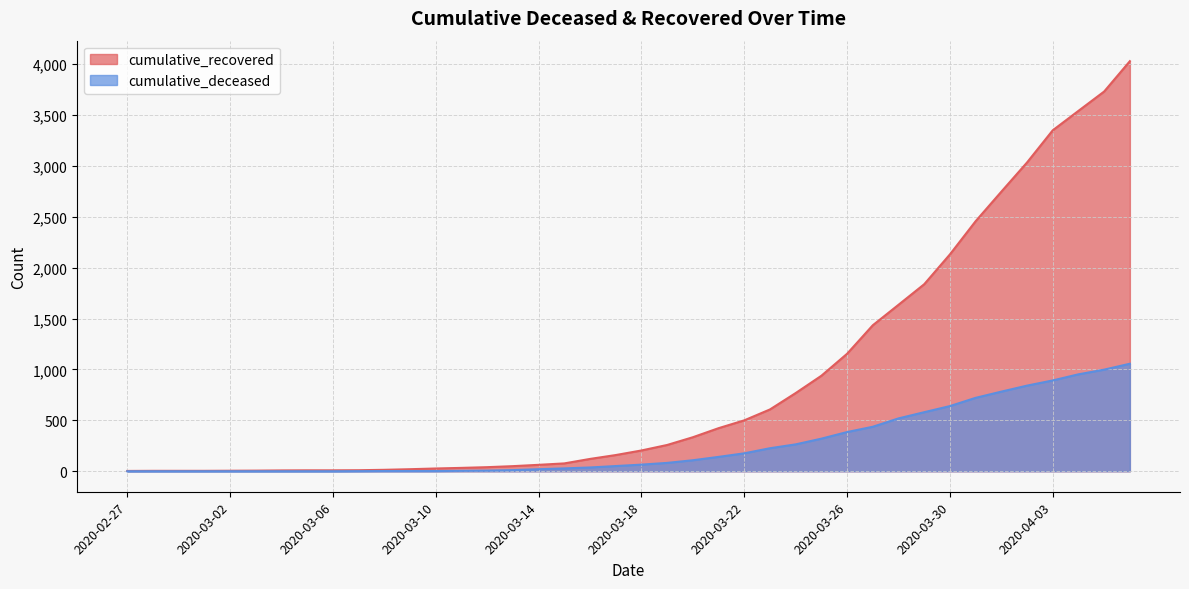

How many categories are shown in the chart?

40